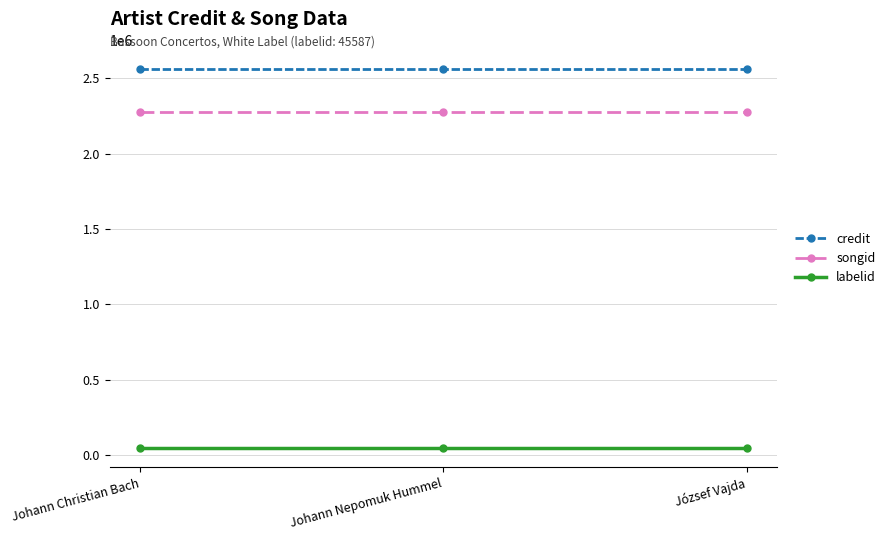

What is the approximate value of credit at Johann Christian Bach?

2561710